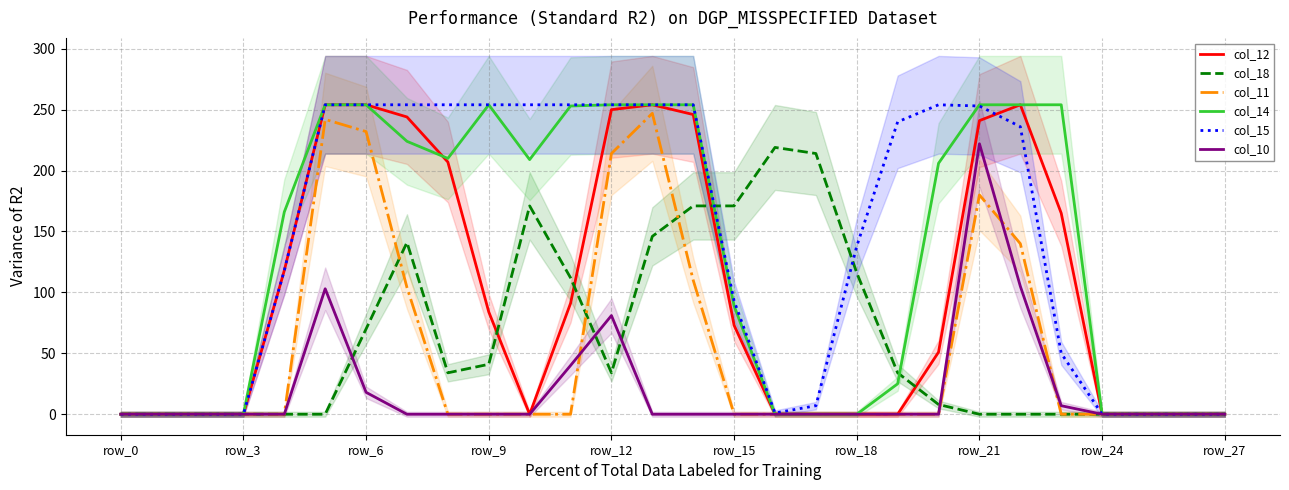

The value of col_11 at row_0 is 111. True or false?

False